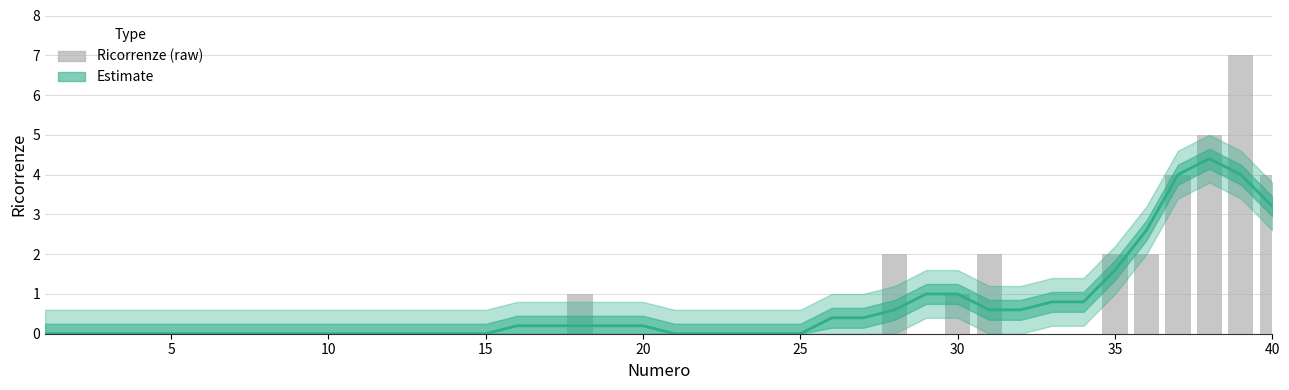

Does the chart contain any negative values?

No